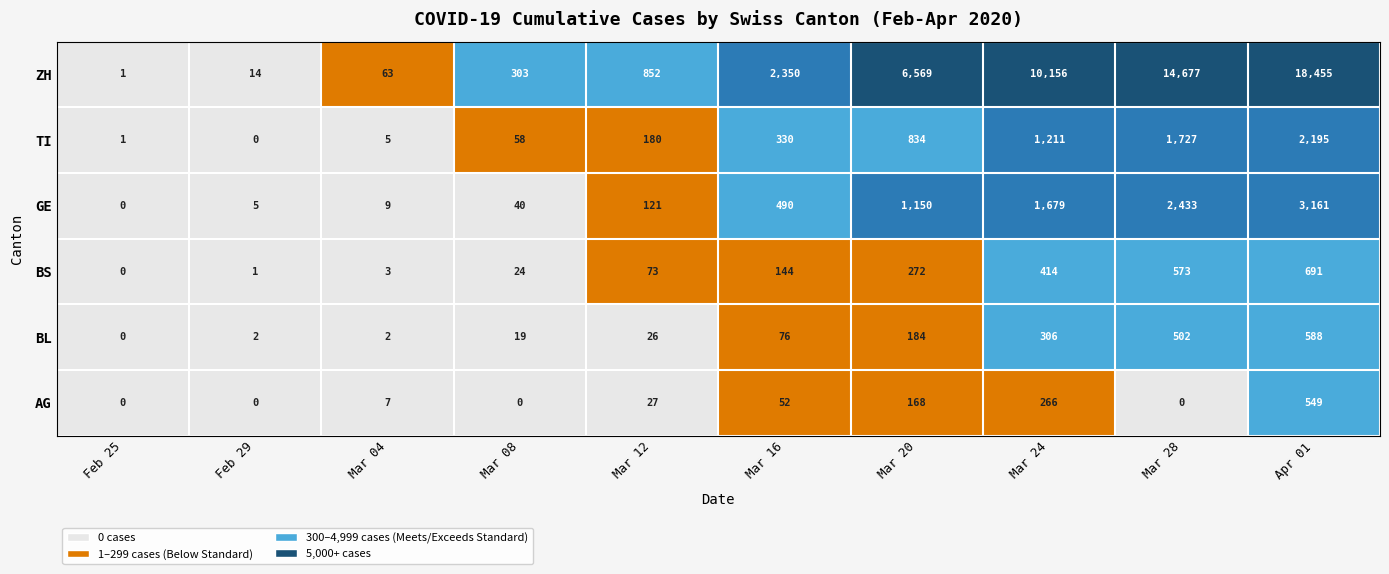

Count the number of categories in the chart.

10